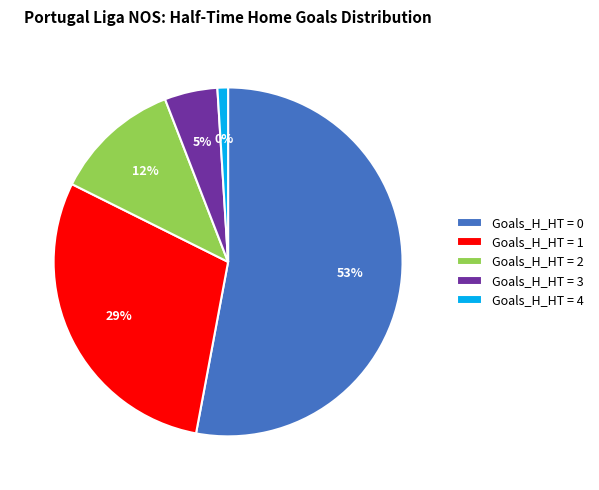

Count the number of slices in the pie.

5